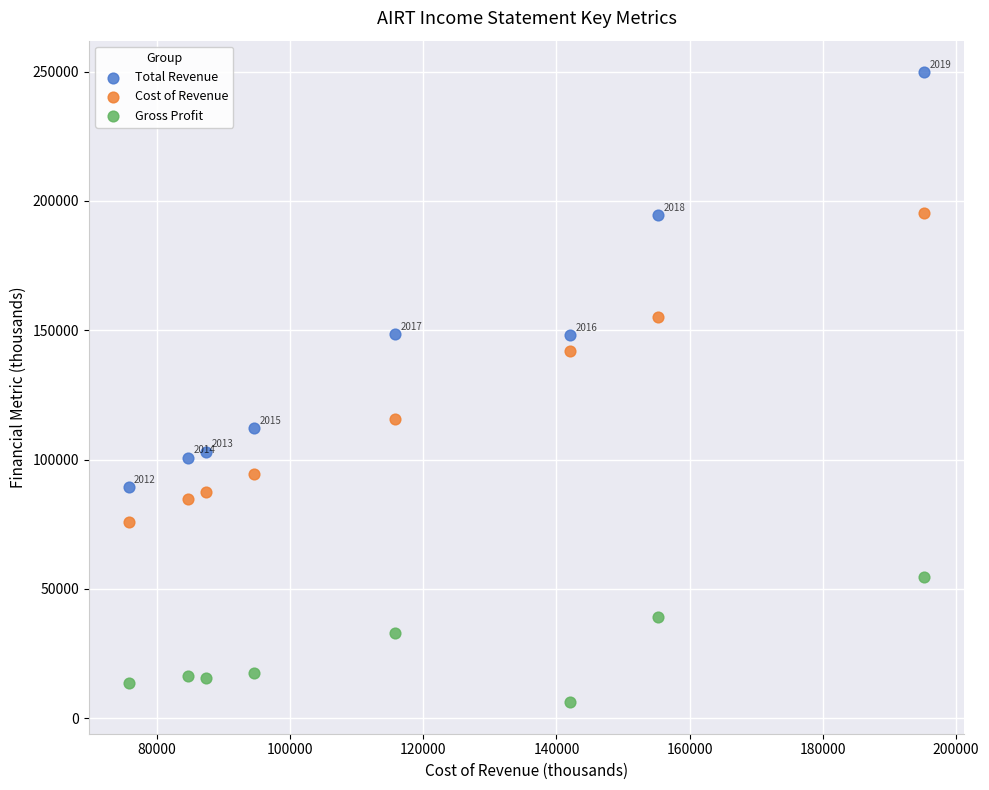

What are all the series names shown in the legend?

Total Revenue, Cost of Revenue, Gross Profit